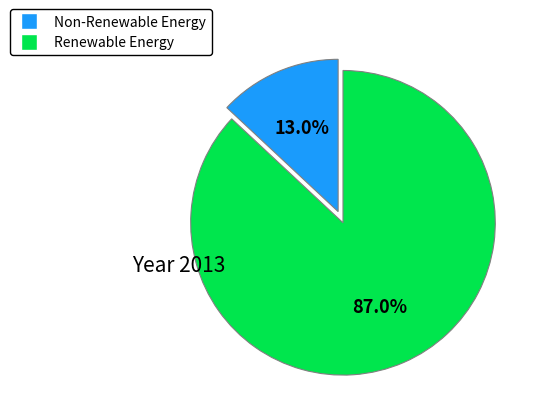

How many slices are in this pie chart?

2